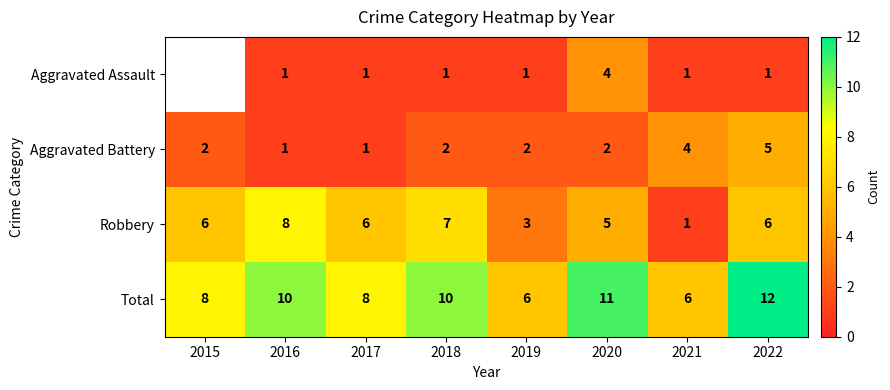

Rank the series at 2018 from lowest to highest value.

Aggravated Assault, Aggravated Battery, Robbery, Total